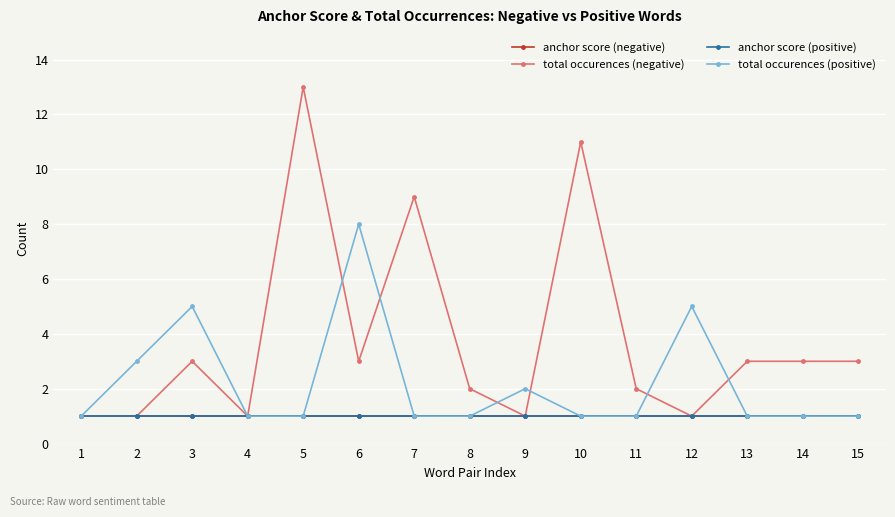

Which series changed the most between 3 and 14?

total occurences (positive)